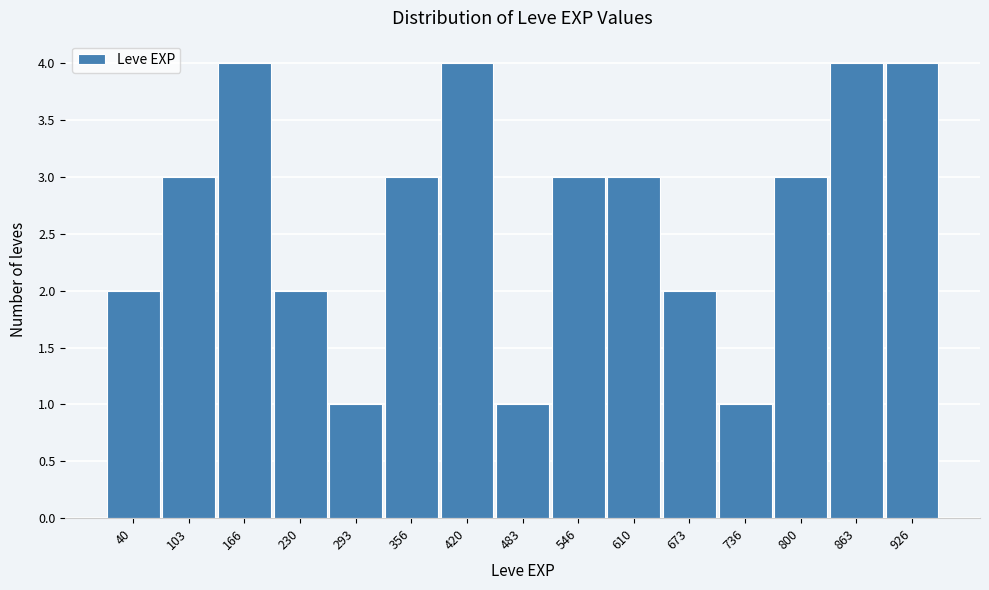

Reading left to right, transcribe all the data shown in this chart.

2	3	4	2	1	3	4	1	3	3	2	1	3	4	4